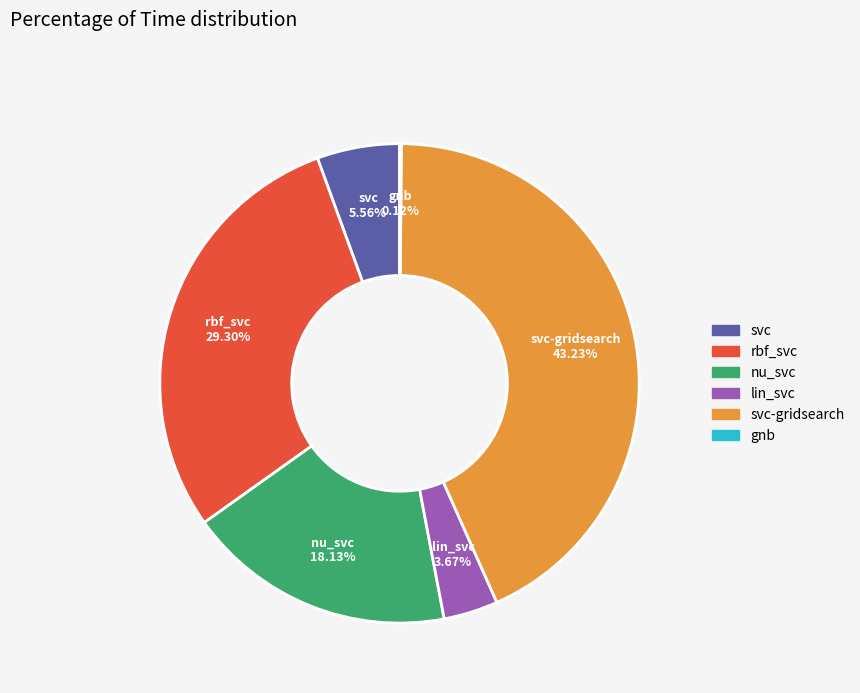

What percentage is NOT represented by svc-gridsearch?

56.8%